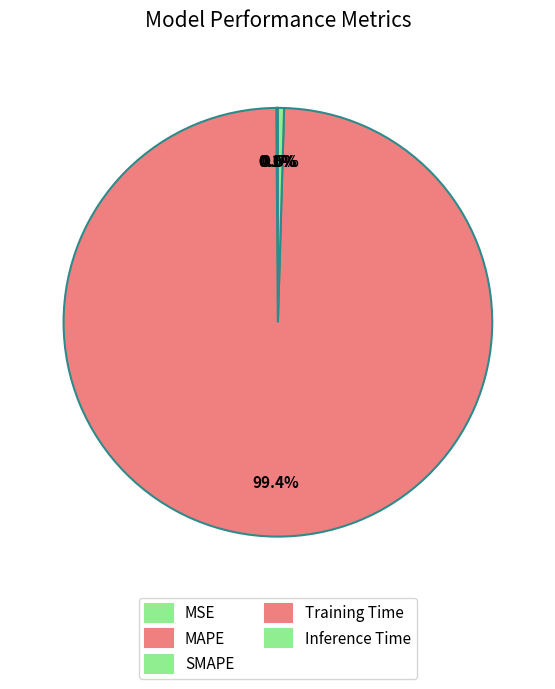

What is the total percentage of SMAPE and Training Time?

99.5%